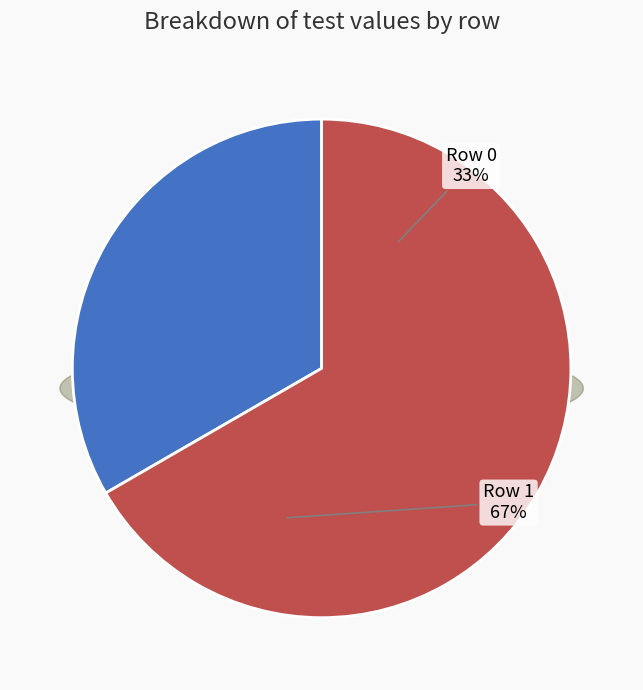

What is the ratio of the value at Row 0 to the value at Row 1?

0.5